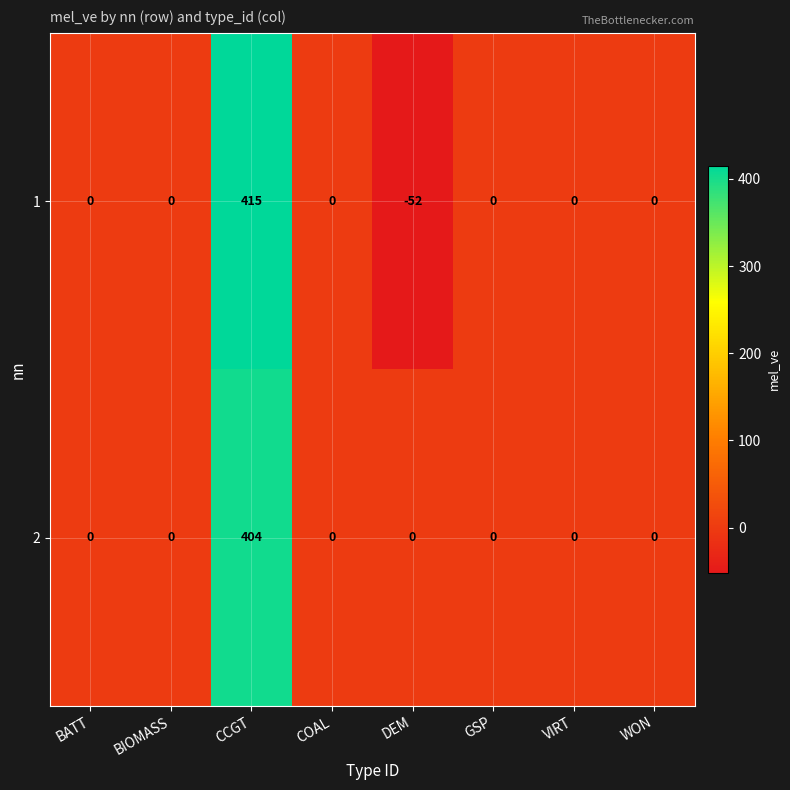

Reading left to right, list all the values displayed in this chart.

1: BATT=0	BIOMASS=0	CCGT=415	COAL=0	DEM=-52	GSP=0	VIRT=0	WON=0
2: BATT=0	BIOMASS=0	CCGT=404	COAL=0	DEM=0	GSP=0	VIRT=0	WON=0